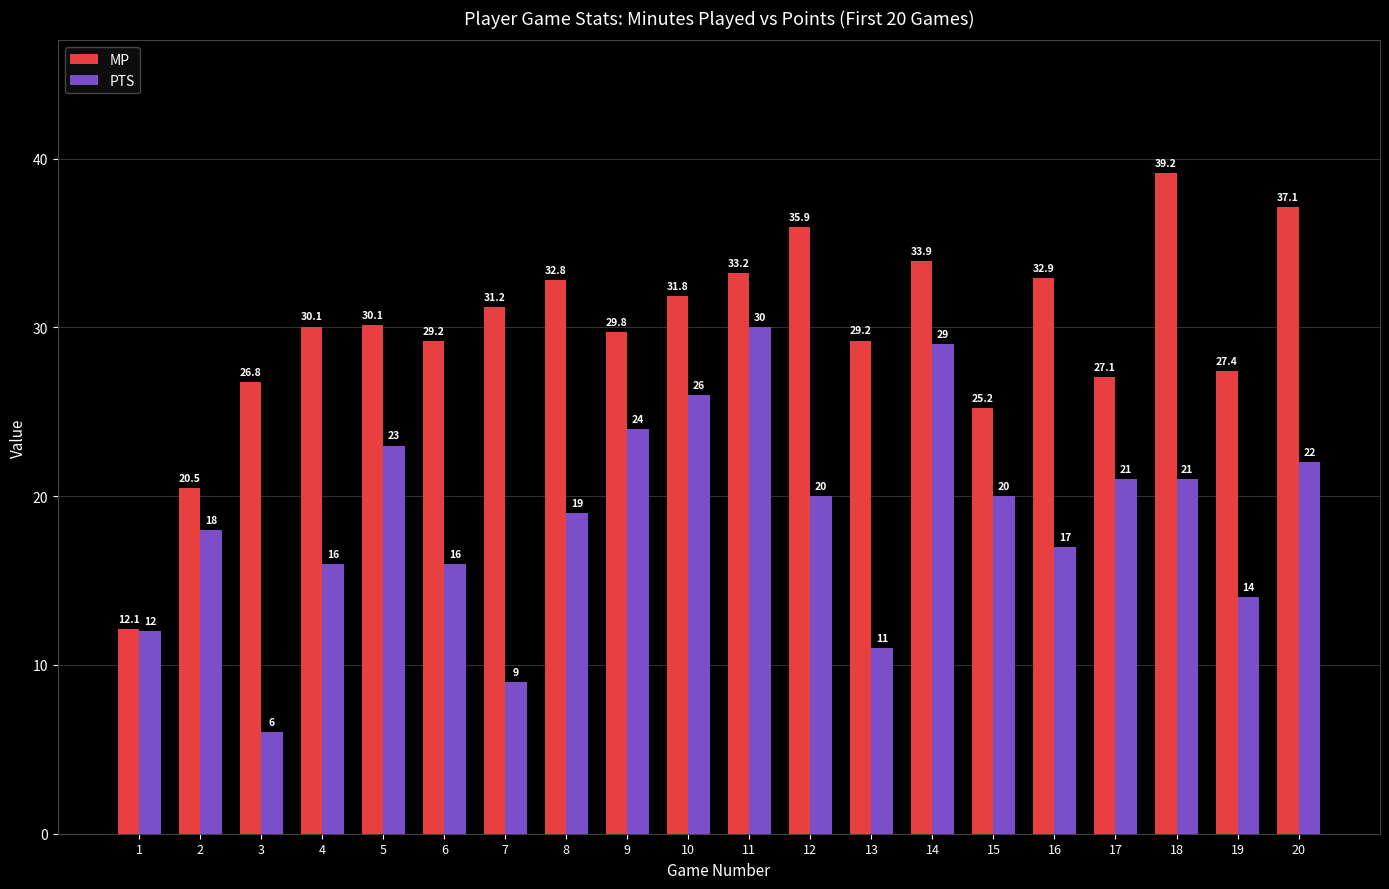

Which label corresponds to the smallest value in the chart?

3